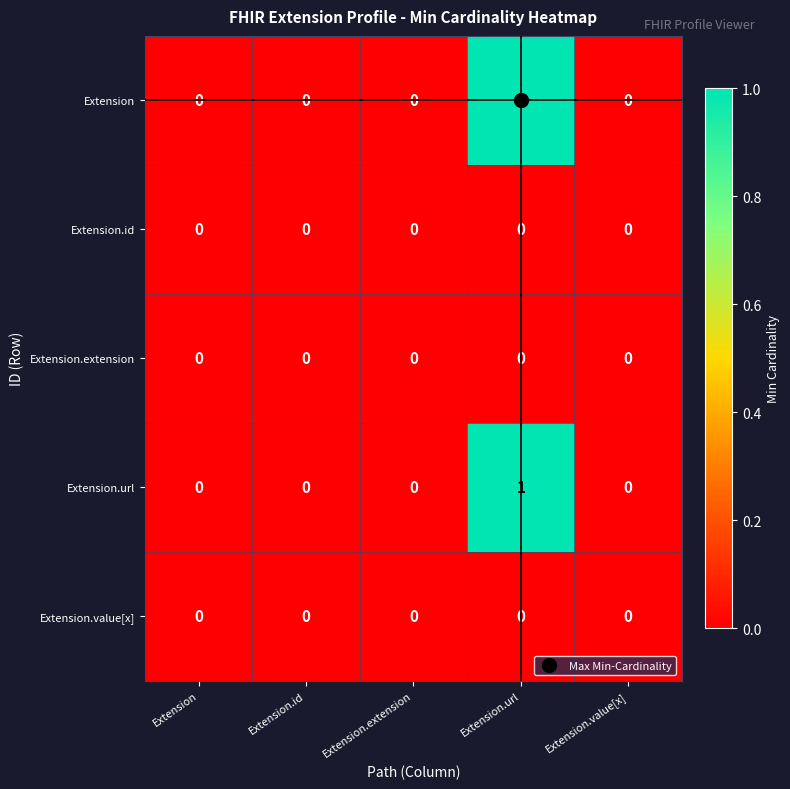

At which category is the sum across all series the highest?

Extension.url